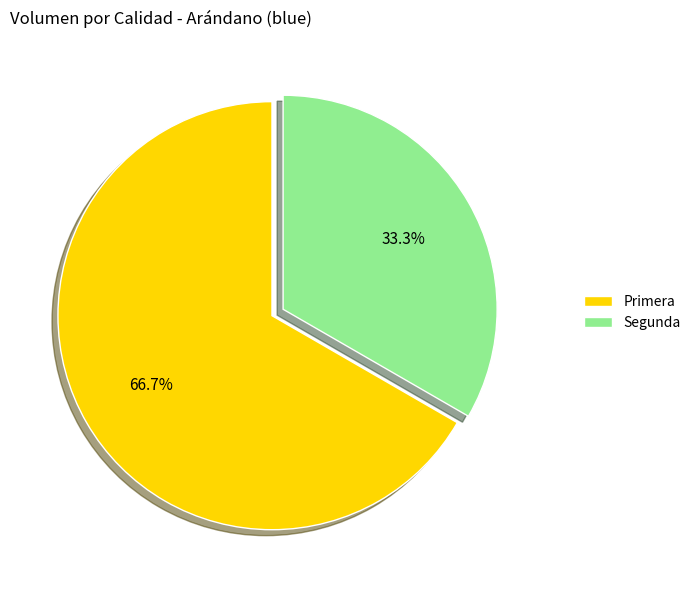

Between Primera and Segunda, which is larger?

Primera